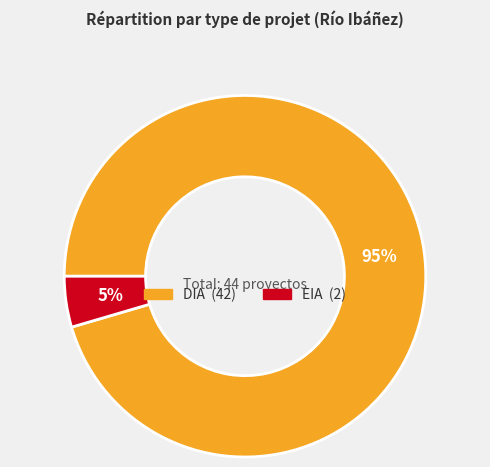

The EIA slice represents 5% of the pie. True or false?

True